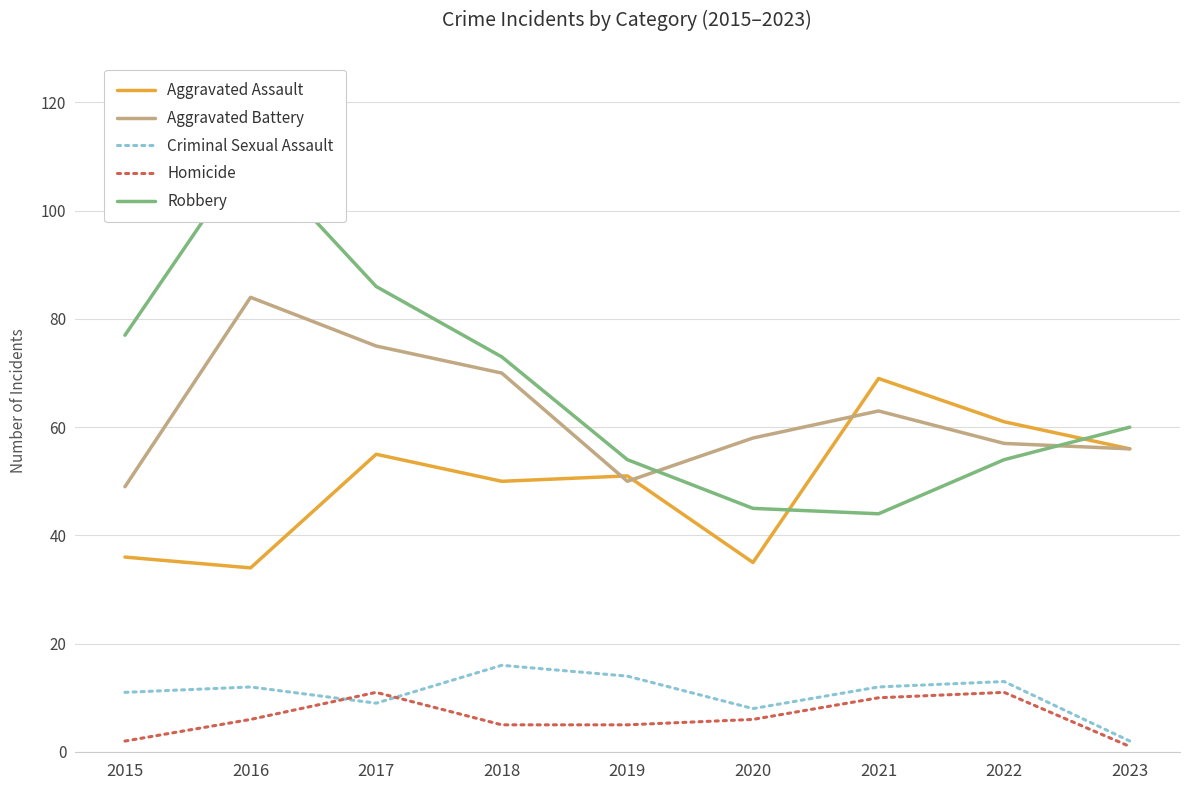

Between 2017 and 2022, which series saw the biggest shift?

Robbery